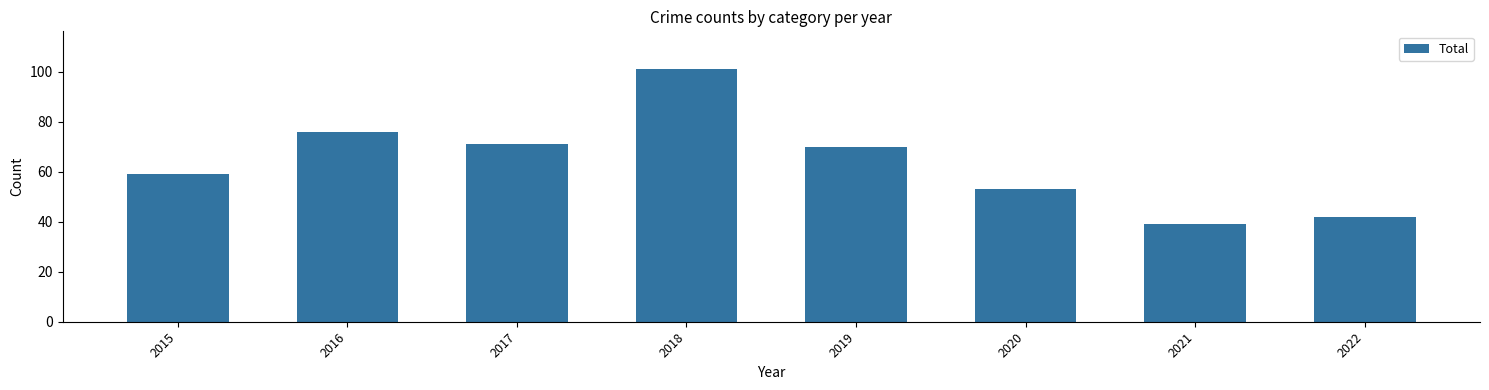

What is the average value?

64